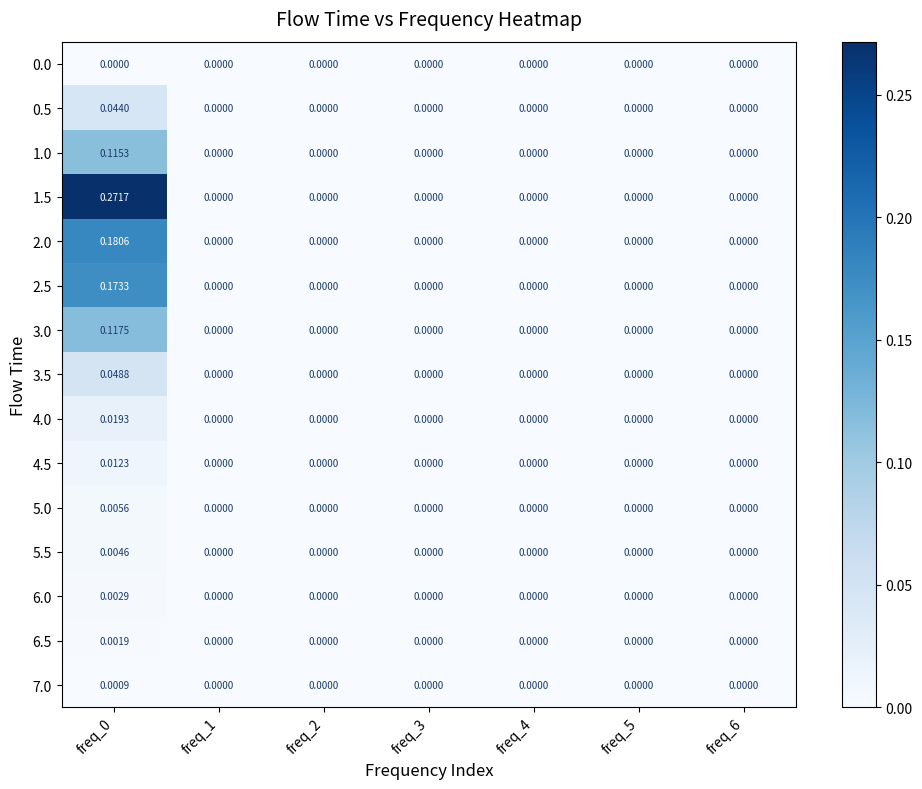

How many categories are shown in the chart?

7